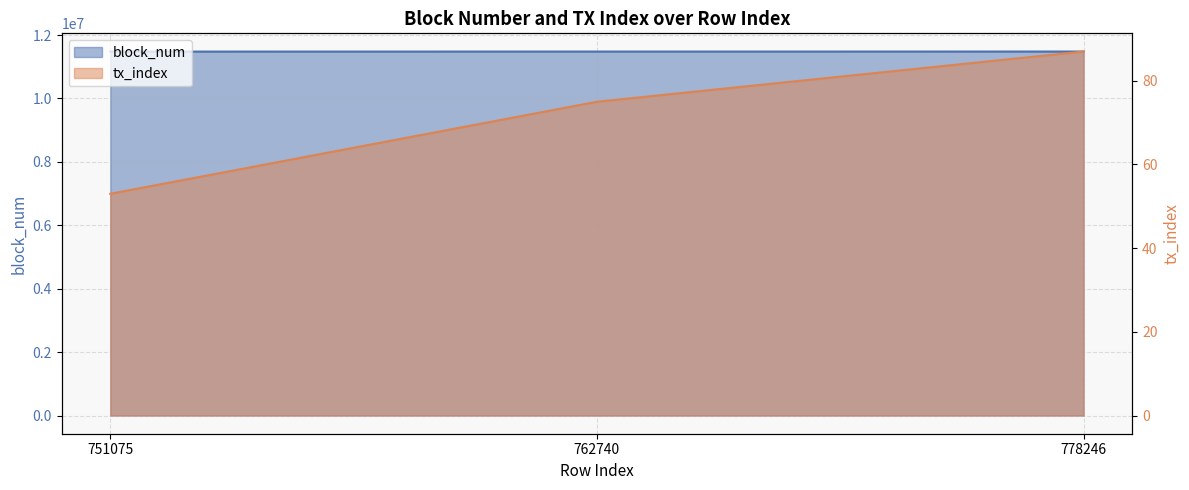

Is it true that block_num equals 18055288 at 751075?

False